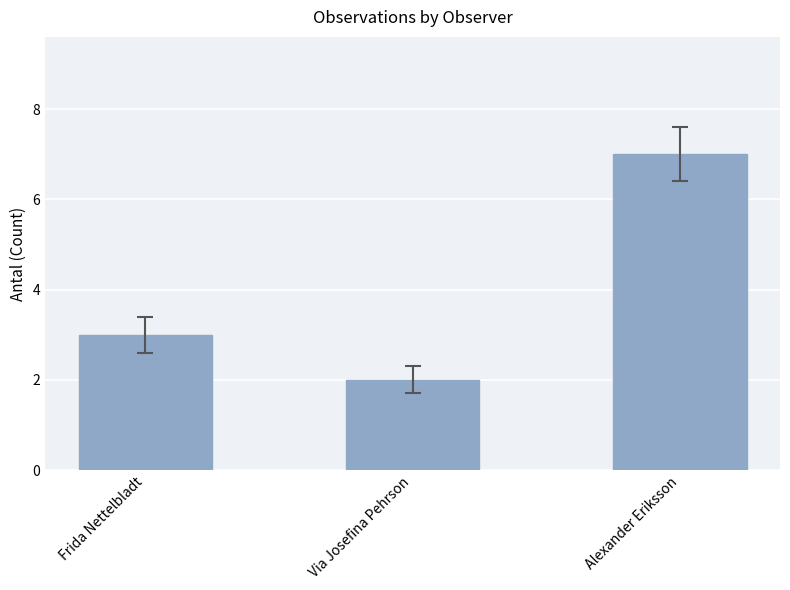

List the labels in order of value, smallest first.

Via Josefina Pehrson, Frida Nettelbladt, Alexander Eriksson